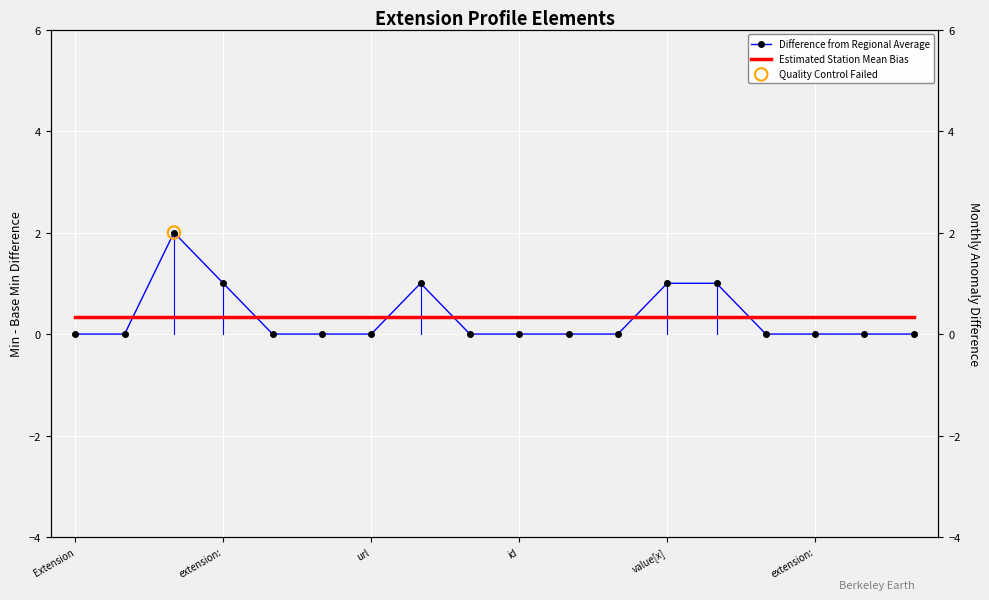

Which series reaches the minimum Y coordinate?

Difference from Regional Average